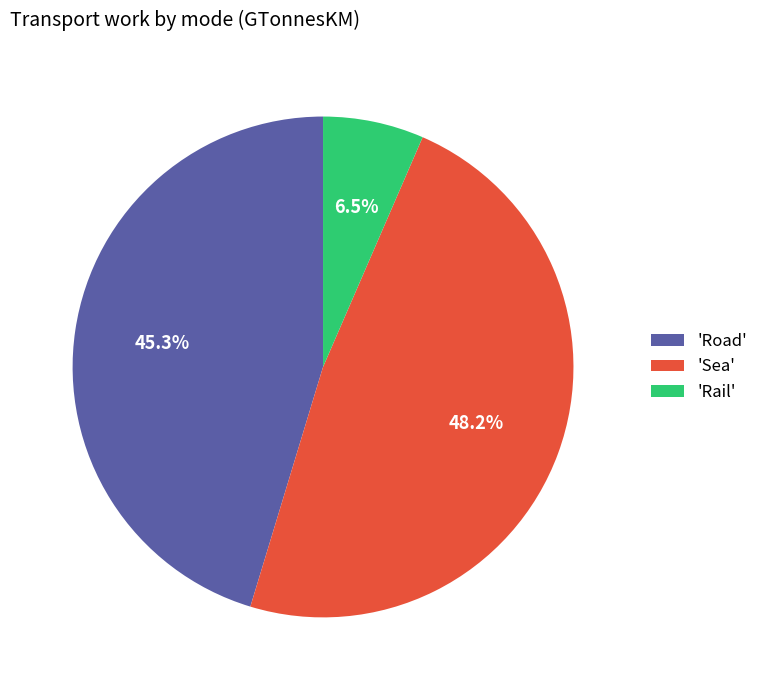

Does 'Road' account for over 50% of the chart?

No